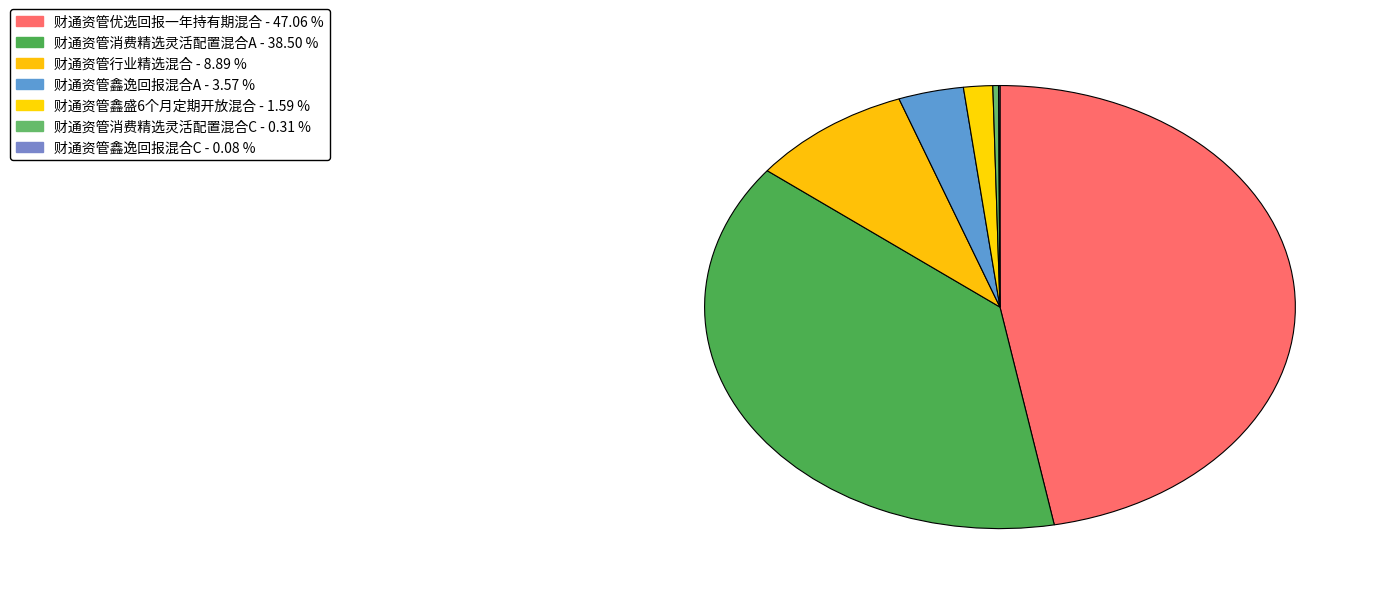

How many slices are in this pie chart?

7